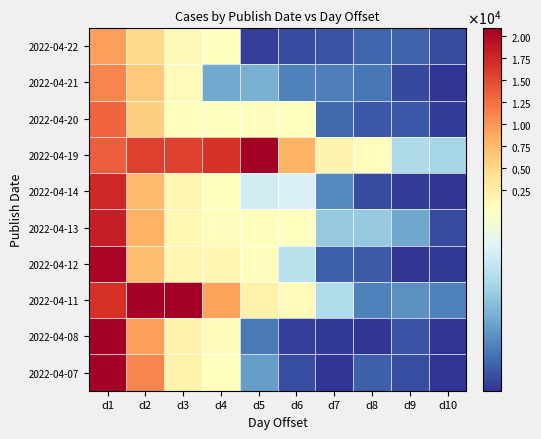

Reading left to right, transcribe all the data shown in this chart.

2022-04-22: d1=9368	d2=4801	d3=942	d4=314	d5=28	d6=38	d7=44	d8=58	d9=55	d10=37
2022-04-21: d1=10896	d2=6058	d3=860	d4=115	d5=120	d6=81	d7=78	d8=71	d9=36	d10=20
2022-04-20: d1=13047	d2=5689	d3=448	d4=408	d5=457	d6=352	d7=60	d8=47	d9=47	d10=26
2022-04-19: d1=13553	d2=15568	d3=15440	d4=16637	d5=20827	d6=7851	d7=1638	d8=566	d9=168	d10=163
2022-04-14: d1=17370	d2=7372	d3=1530	d4=346	d5=201	d6=209	d7=87	d8=37	d9=27	d10=17
2022-04-13: d1=18134	d2=8002	d3=1101	d4=513	d5=449	d6=318	d7=147	d8=148	d9=113	d10=37
2022-04-12: d1=20309	d2=7080	d3=1513	d4=1285	d5=496	d6=178	d7=53	d8=49	d9=21	d10=25
2022-04-11: d1=16815	d2=20530	d3=25049	d4=9135	d5=1931	d6=655	d7=170	d8=80	d9=93	d10=79
2022-04-08: d1=21454	d2=9413	d3=1844	d4=662	d5=74	d6=29	d7=25	d8=19	d9=43	d10=21
2022-04-07: d1=24927	d2=10876	d3=2059	d4=371	d5=103	d6=39	d7=20	d8=53	d9=40	d10=10